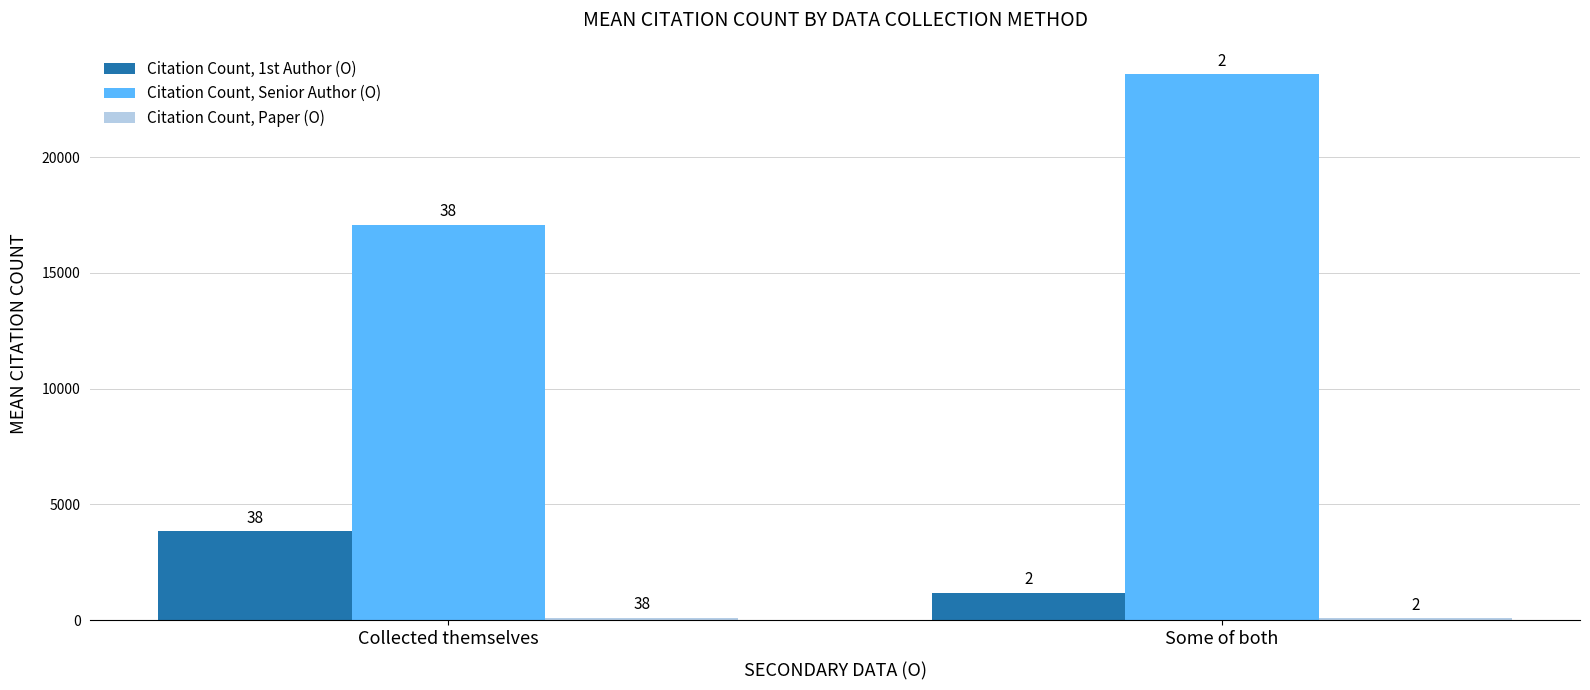

What is the total value across all series at Some of both?

24838.5